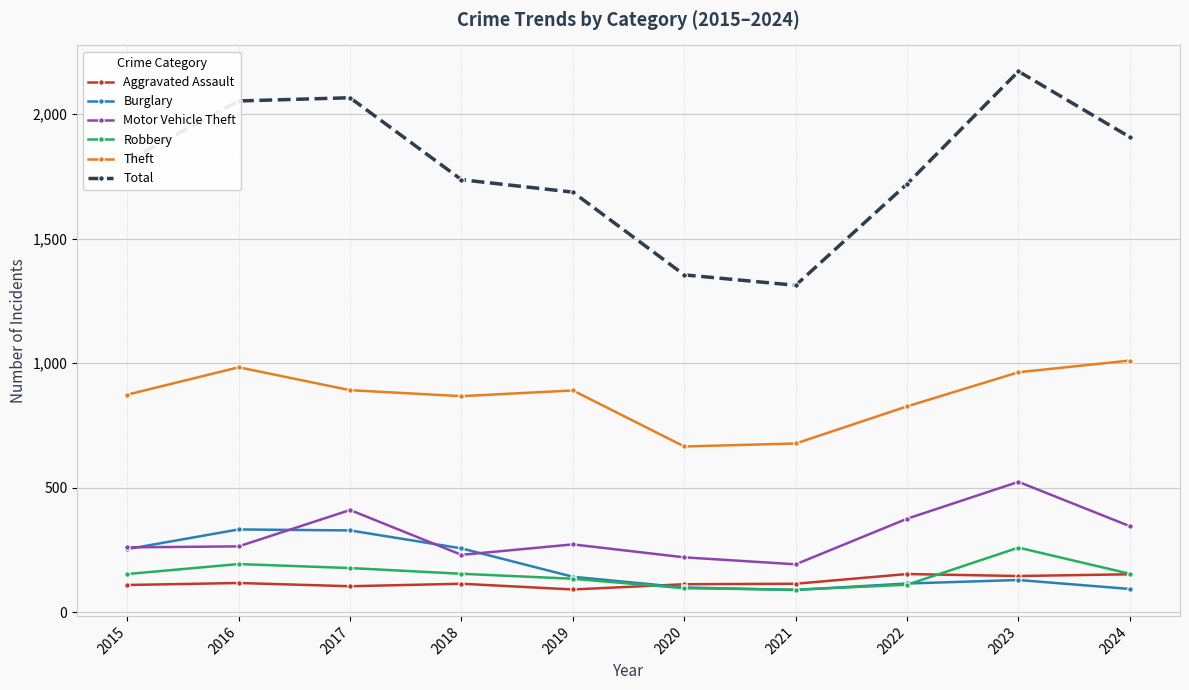

Is the value of Aggravated Assault at 2020 greater than the value of Robbery at 2021?

Yes